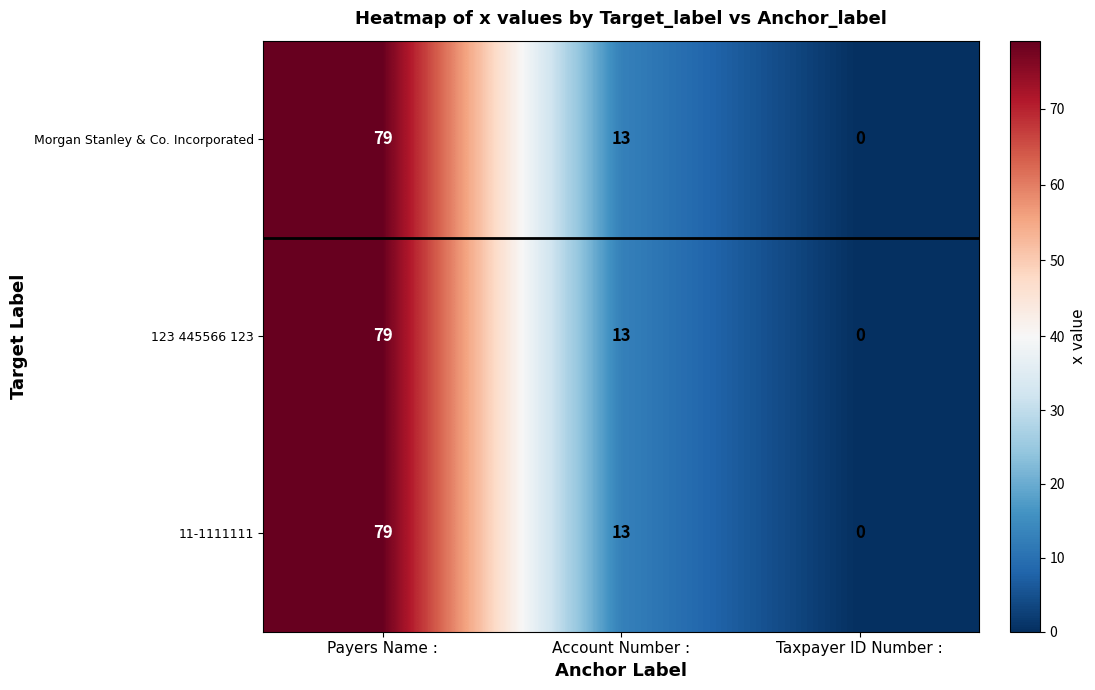

What is the difference between the maximum and minimum values in the 11-1111111 series?

79